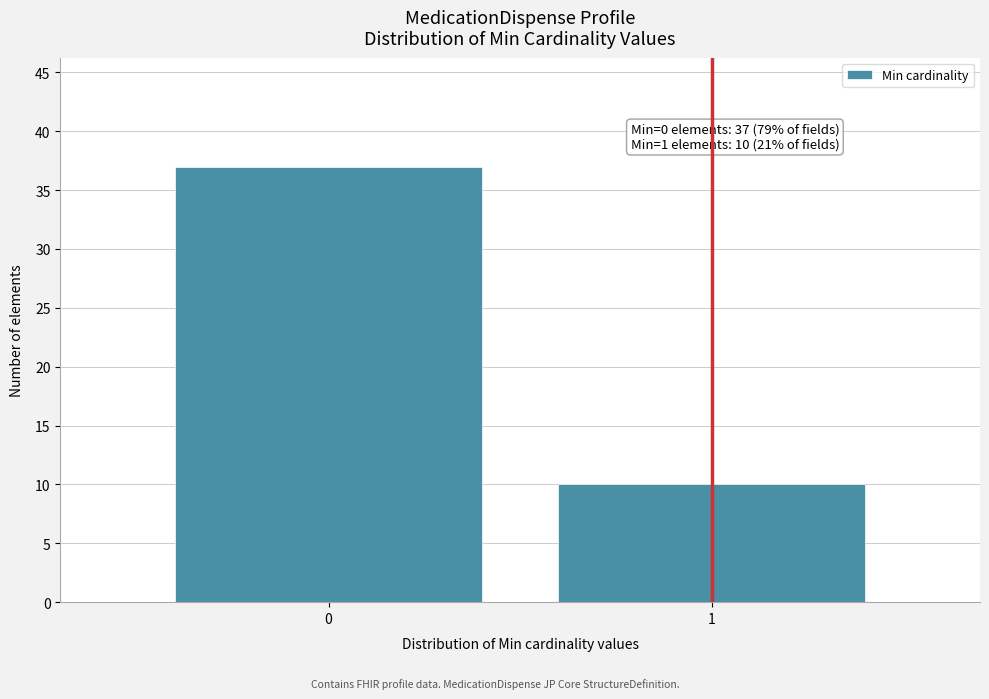

Reading left to right, list all the values displayed in this chart.

0=37	1=10